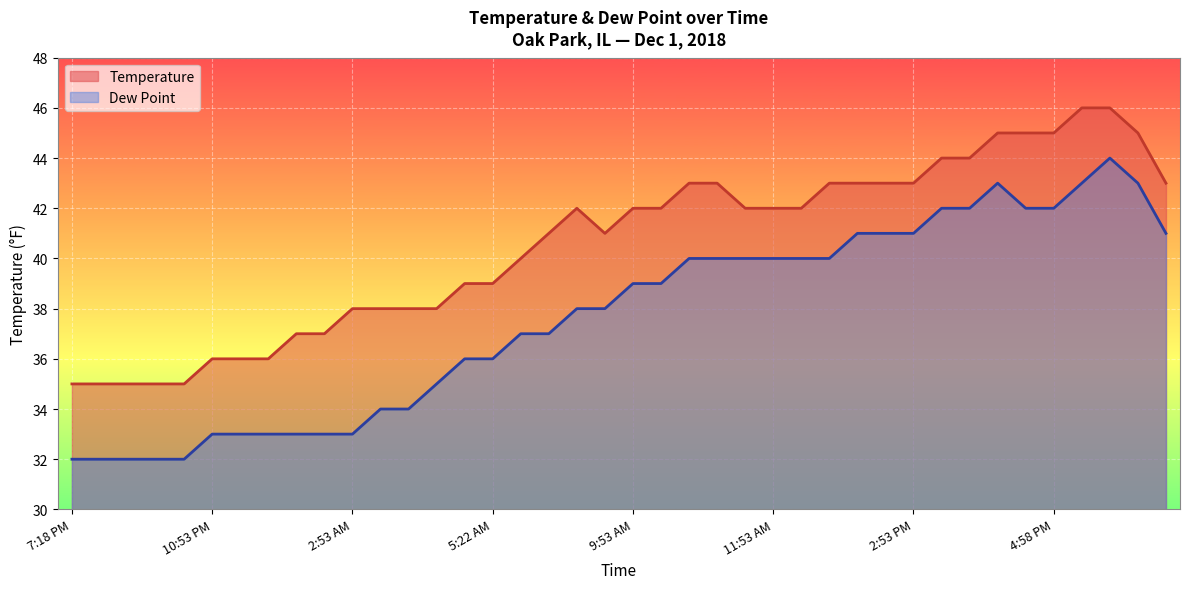

True or false: Temperature and Dew Point cross at least once.

False